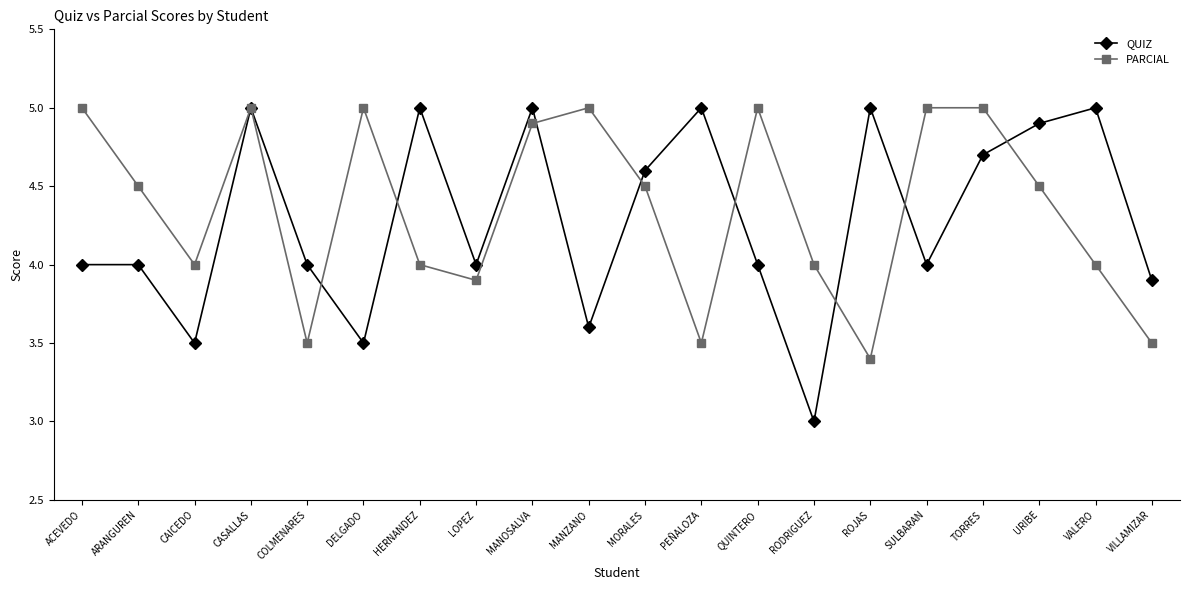

Where does the PARCIAL series first go above 4?

ACEVEDO